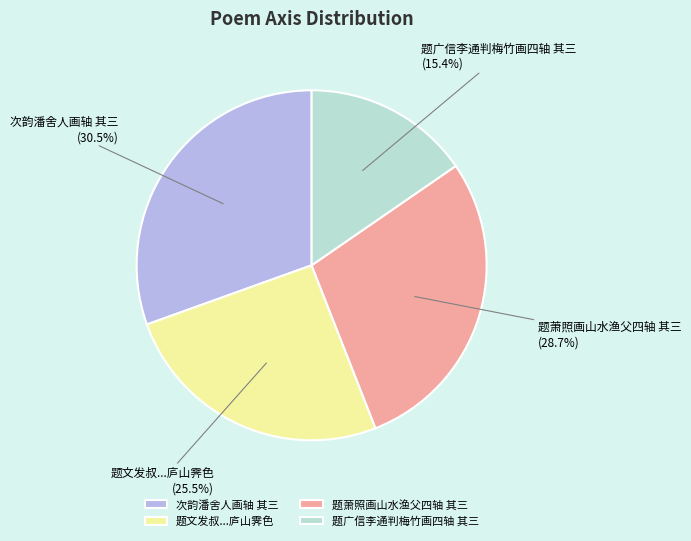

To the nearest percent, what is the average slice percentage?

25%